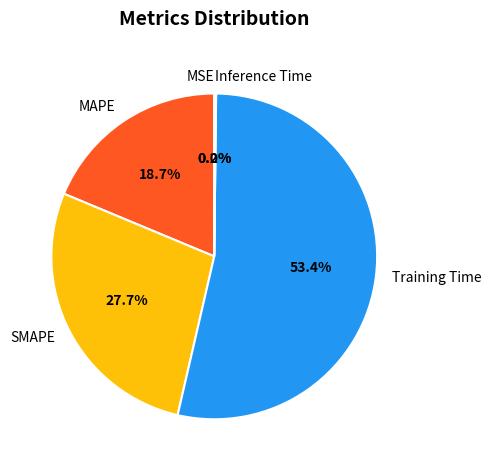

Which category has the biggest portion of the pie?

Training Time